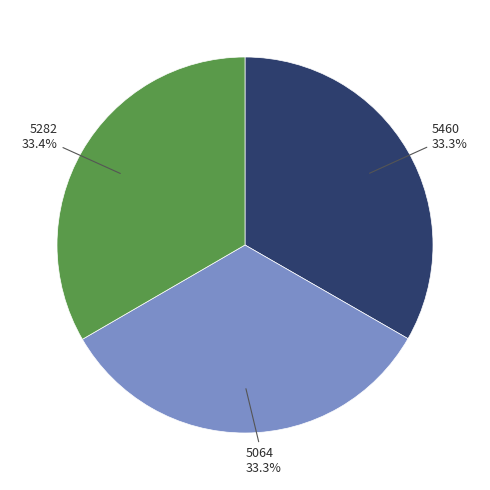

Does any single category account for the majority?

No